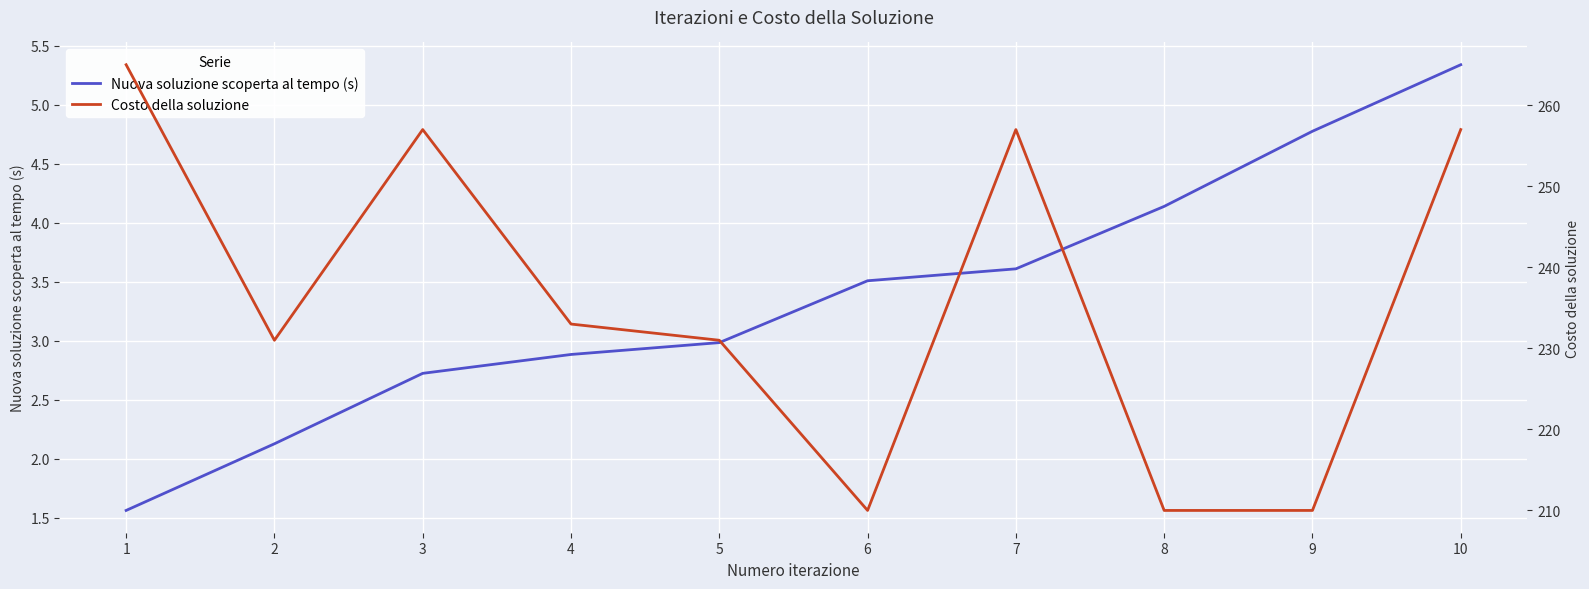

At 7, list the series in order from largest to smallest.

Costo della soluzione, Nuova soluzione scoperta al tempo (s)